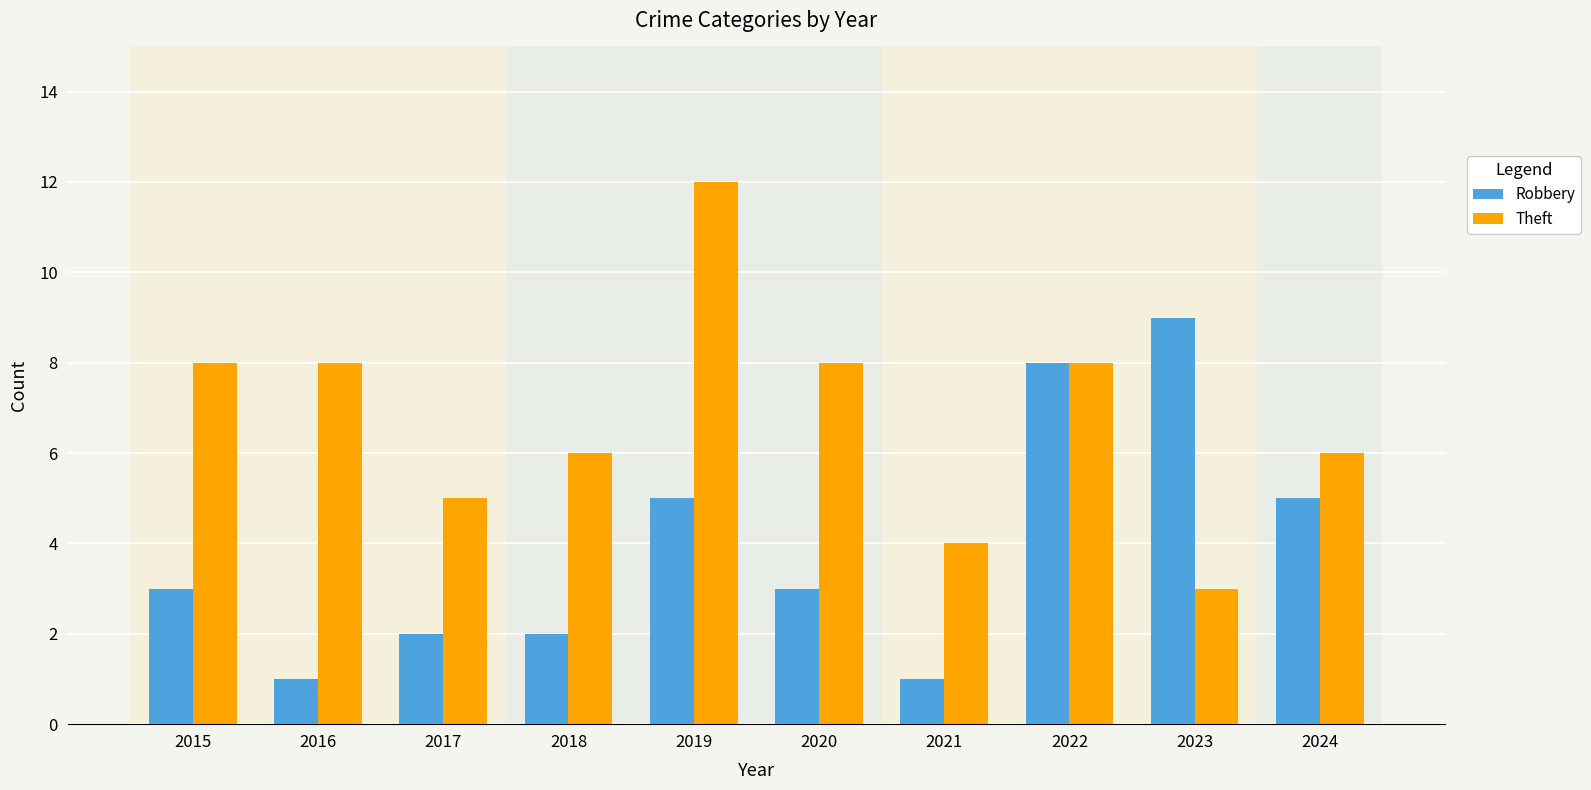

What is the value of the Robbery bar at the 10th from the left?

5